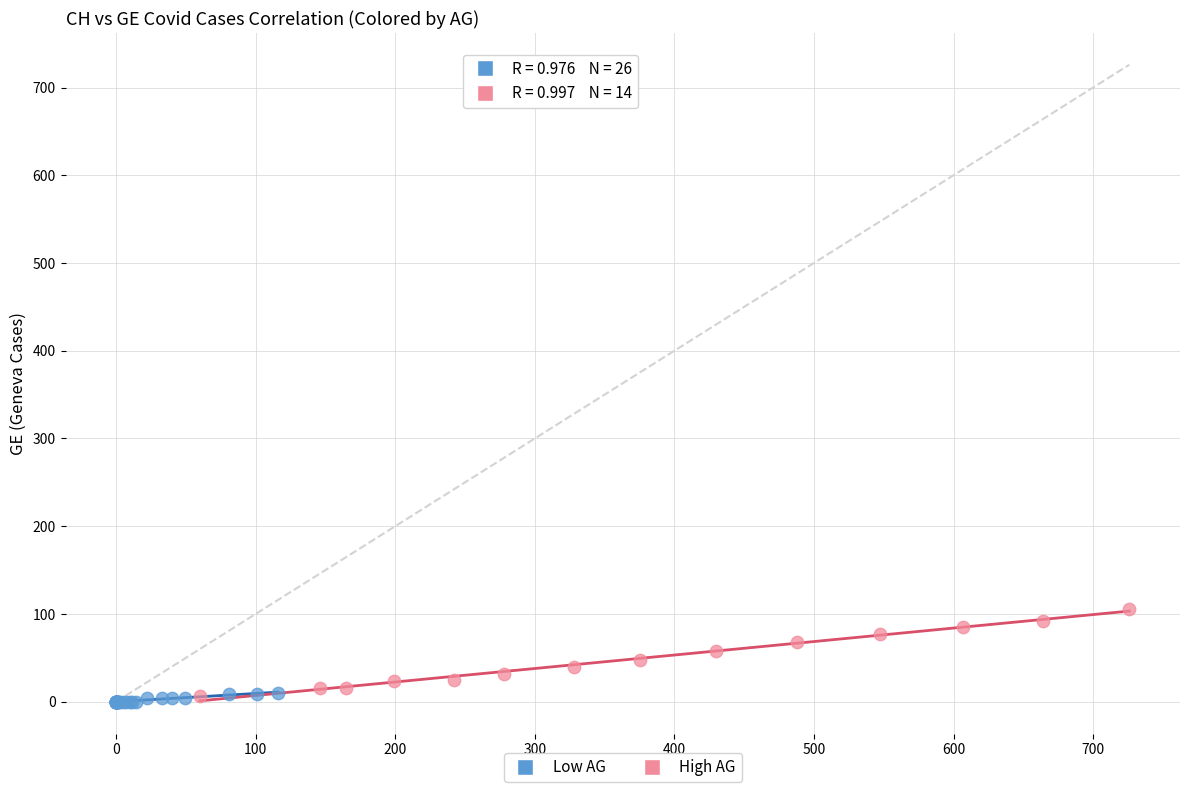

Which series contains the highest Y value?

High AG